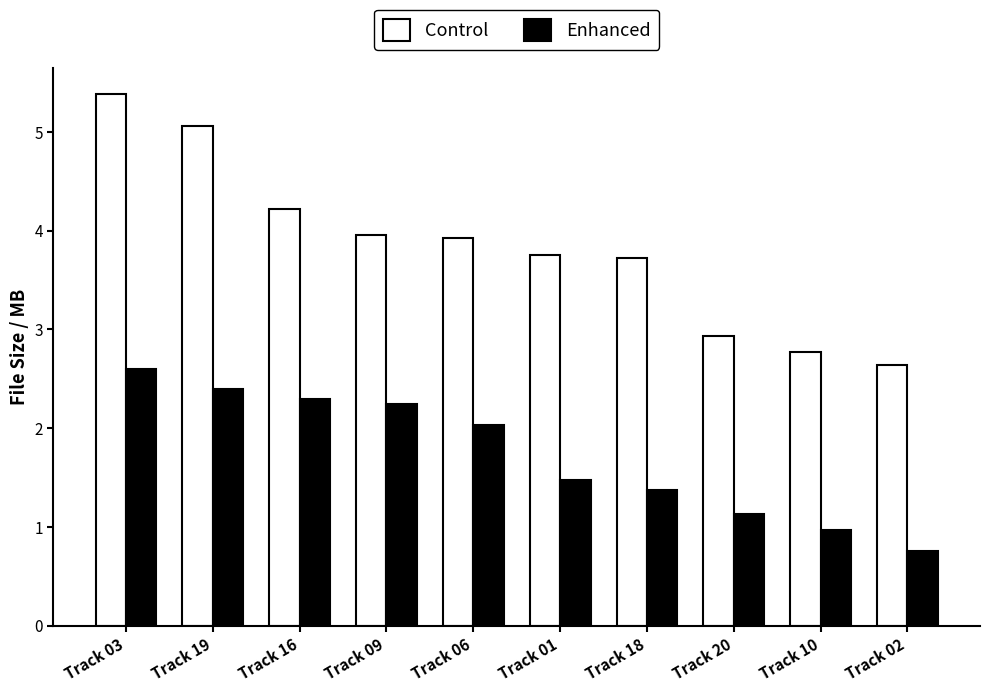

Which category has the lowest value across all series?

Track 02